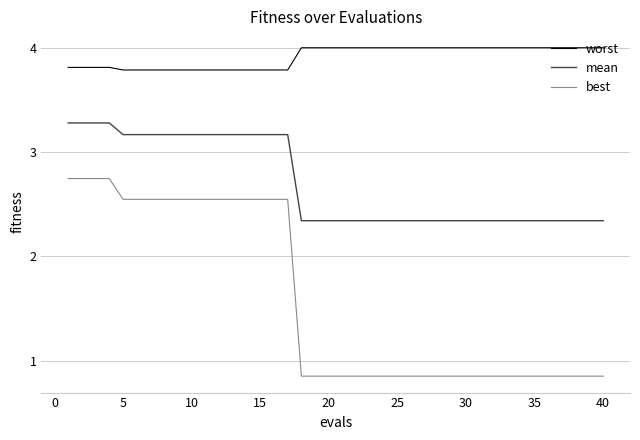

How many lines are shown in the chart?

3